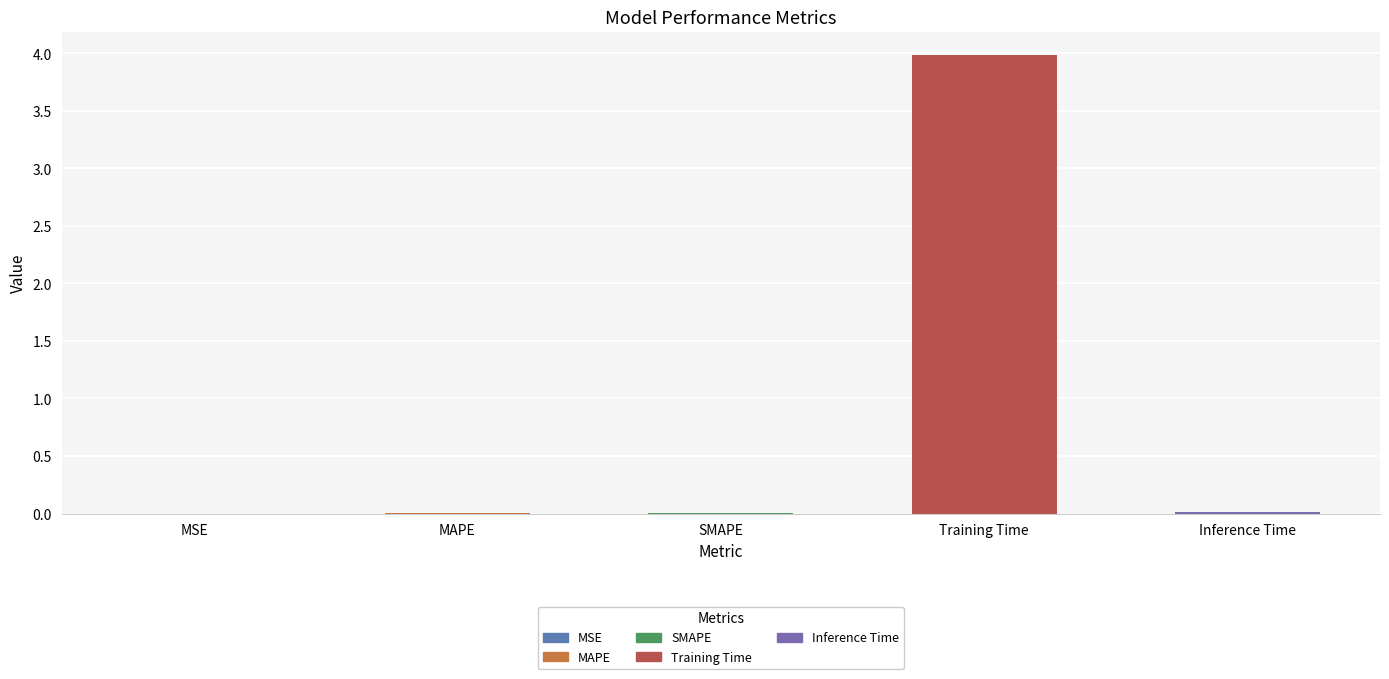

Does the chart contain stacked bars?

No